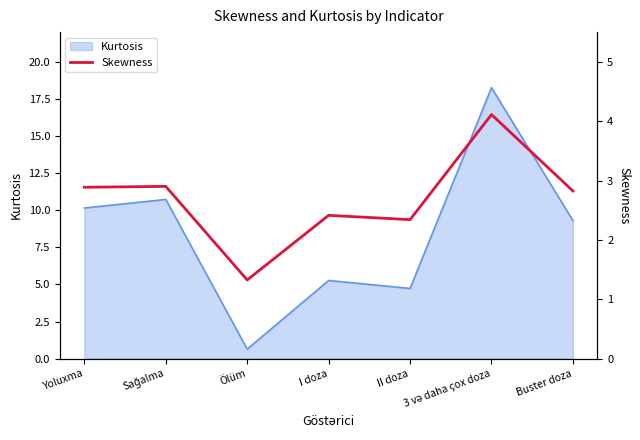

How many lines are shown in the chart?

1